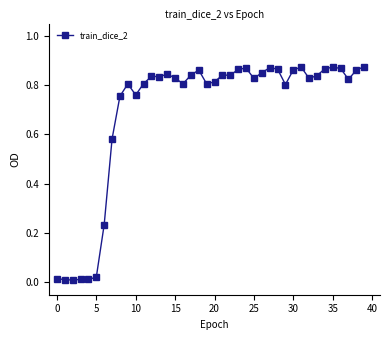

True or false: the data has more than 2 interior local peaks.

True